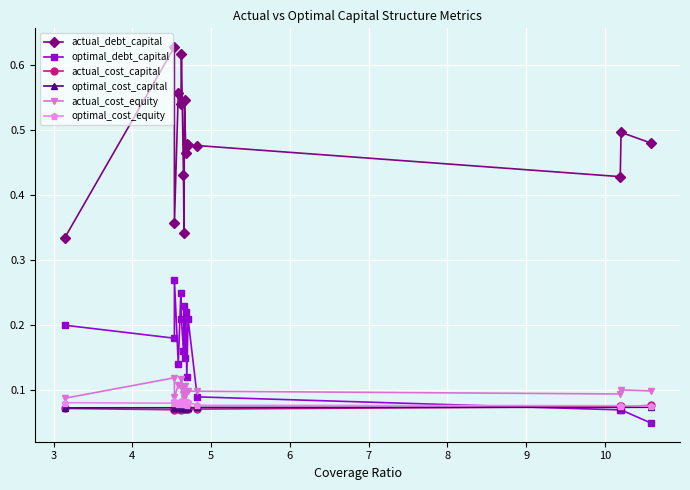

True or false: optimal_cost_equity has more than 0 interior local peaks.

True